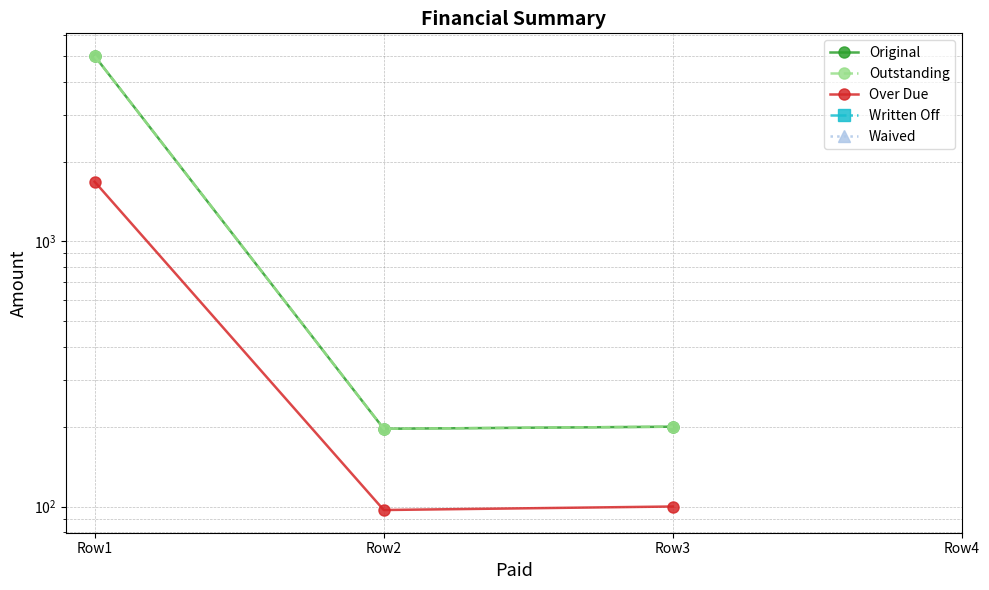

Rank the series at Row2 from highest to lowest value.

Original, Outstanding, Over Due, Written Off, Waived